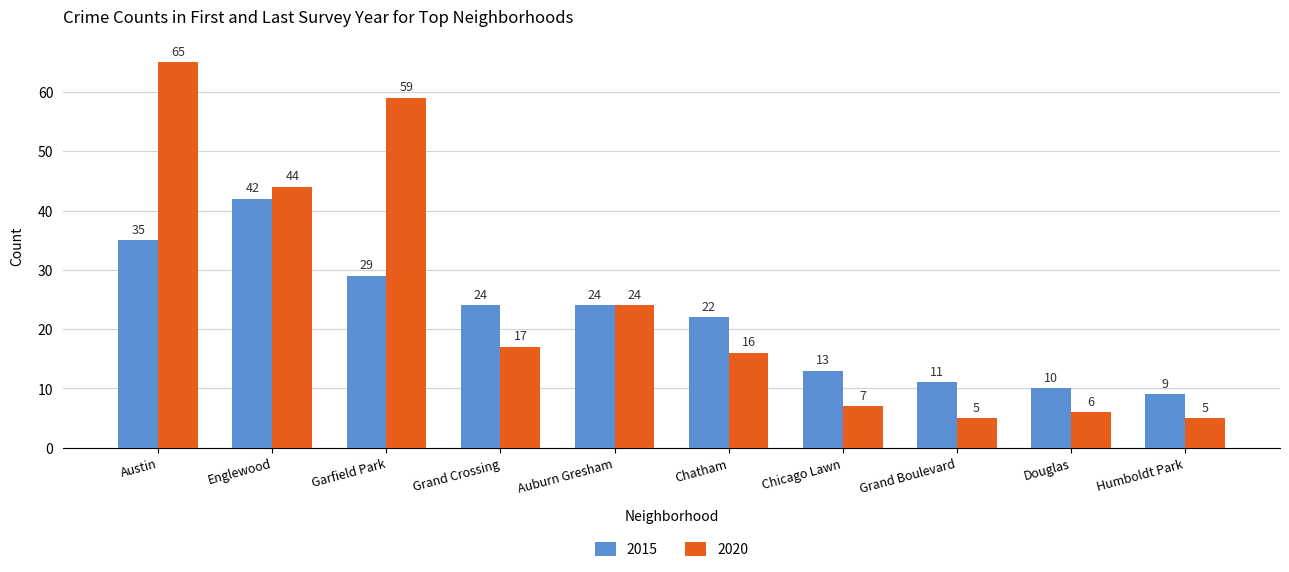

Is the value of 2020 at Austin greater than the value of 2015 at Chicago Lawn?

Yes